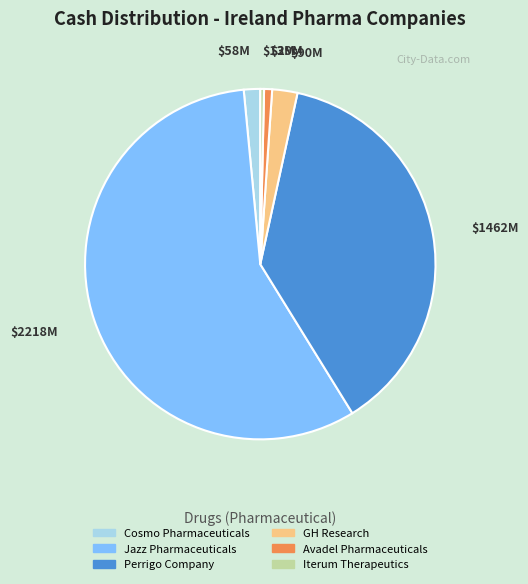

Which slice is the largest?

Jazz Pharmaceuticals